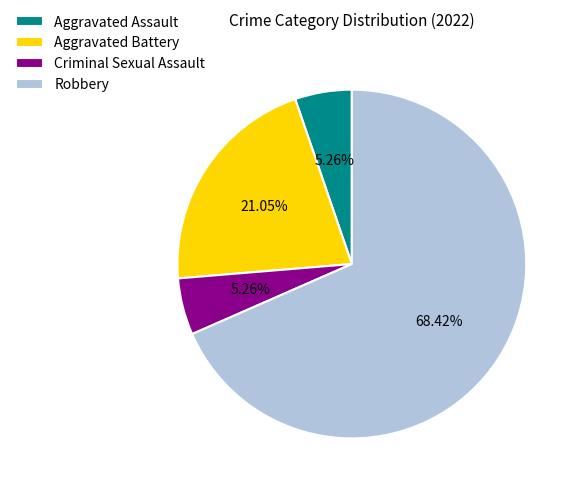

To the nearest percent, what is the average slice percentage?

25%